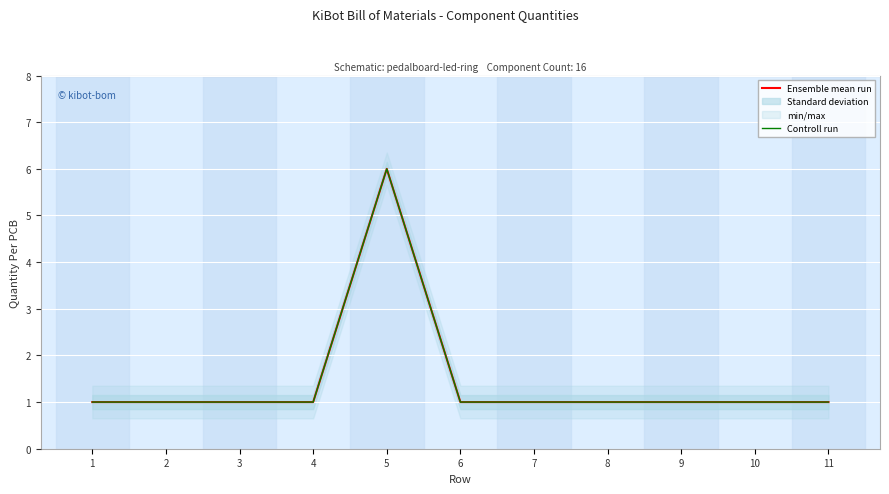

Which series has the widest spread of values?

Ensemble mean run